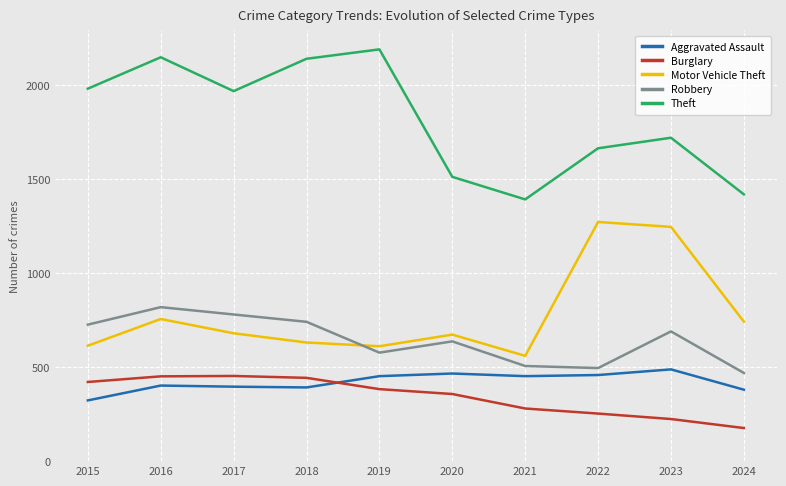

At how many categories does at least one series exceed 1492?

8